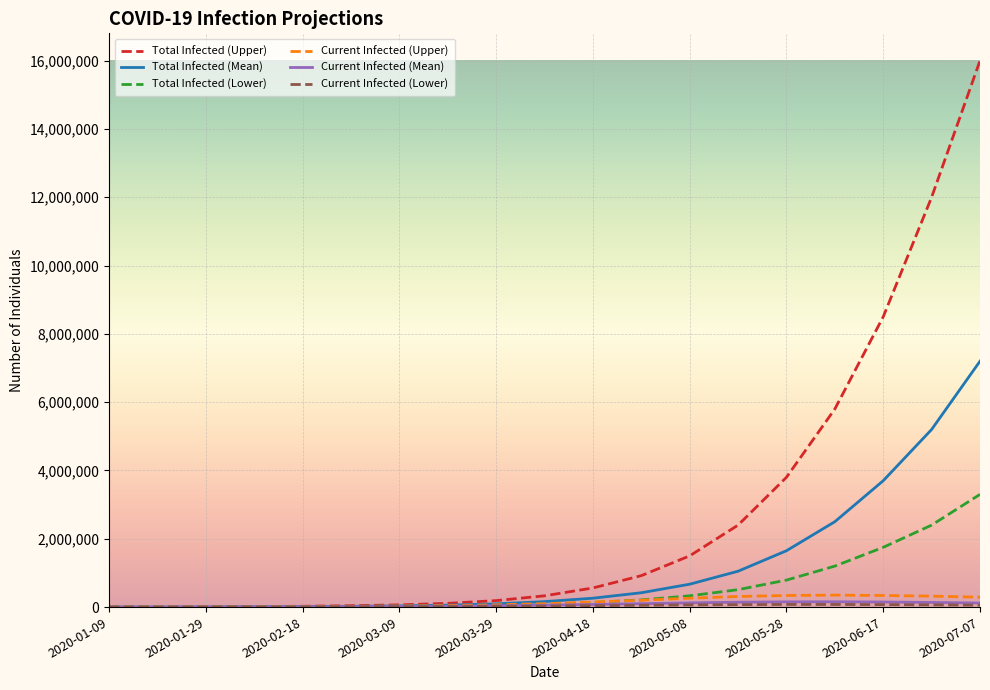

Which series has the widest spread of values?

Total Infected (Upper)